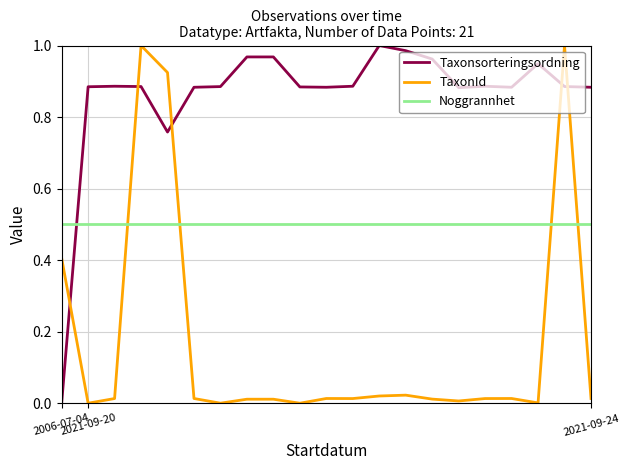

How many categories are shown in the chart?

21